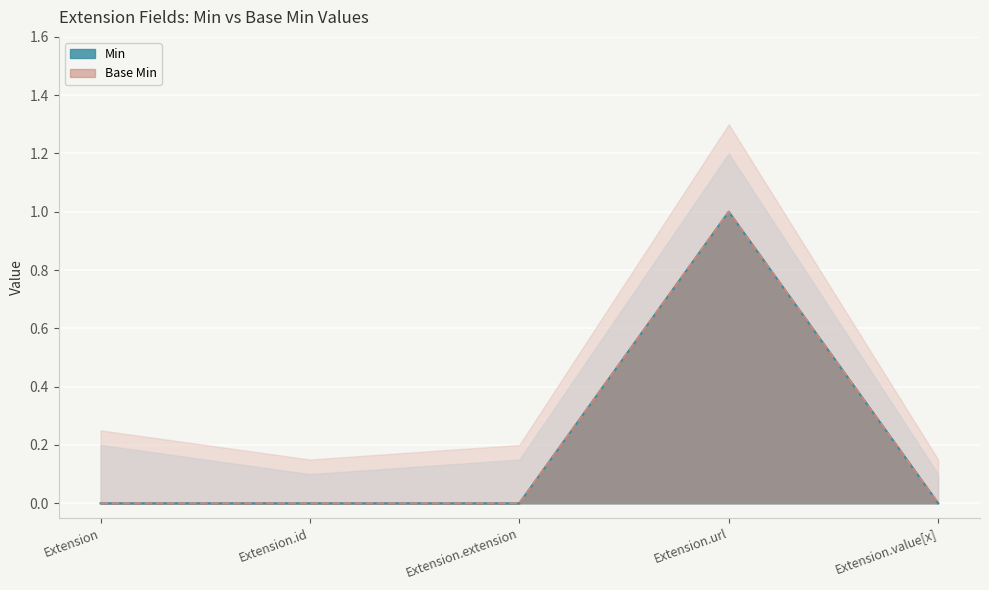

True or false: Base Min and Min intersect in this chart.

False